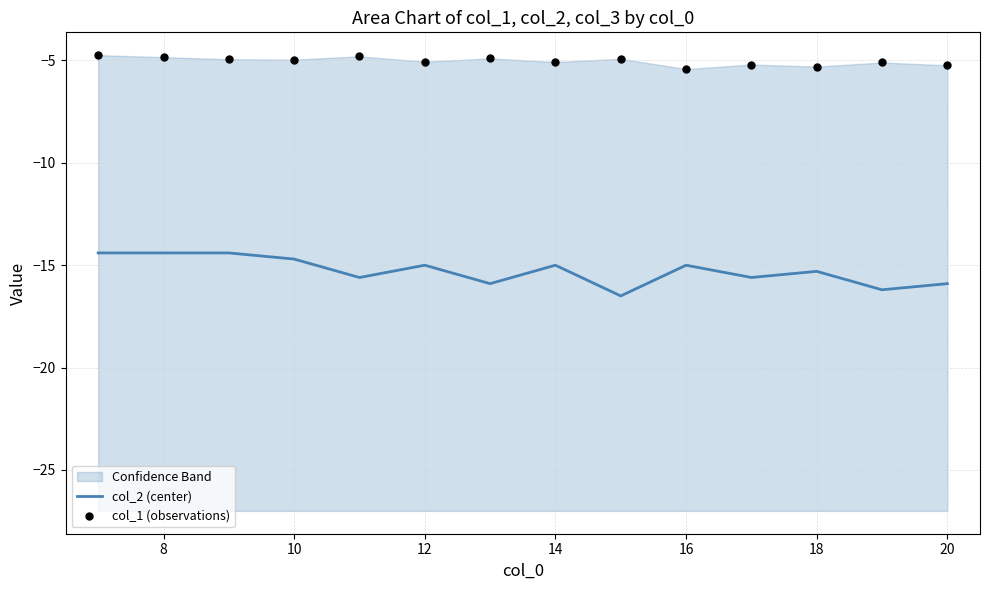

Which series has the largest total across all categories?

col_1 (observations)